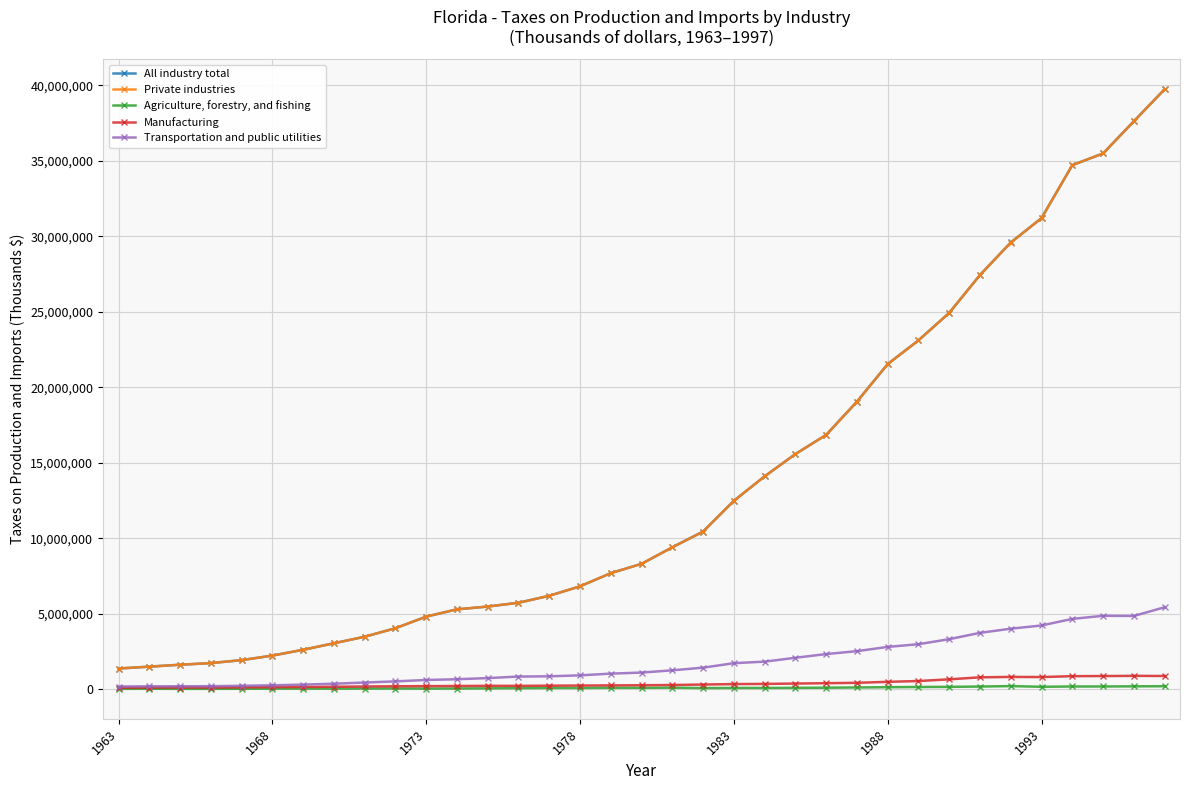

Which series has the largest range (max minus min)?

All industry total